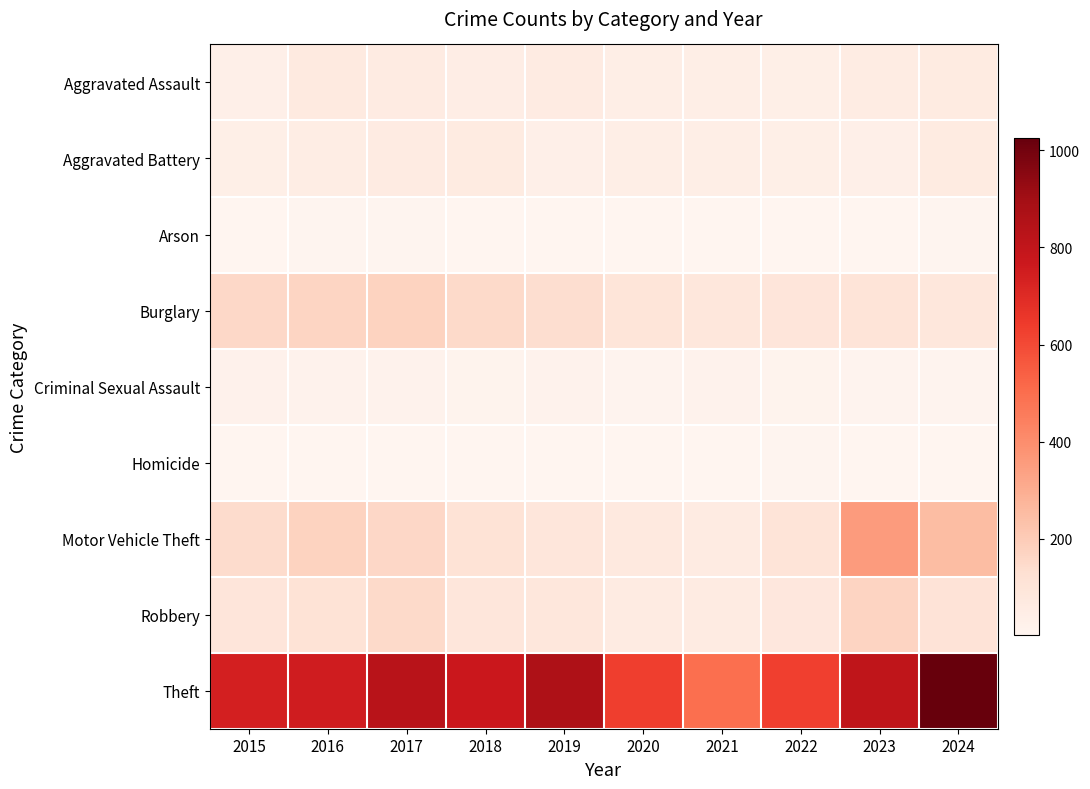

At how many categories does at least one series exceed 946?

1